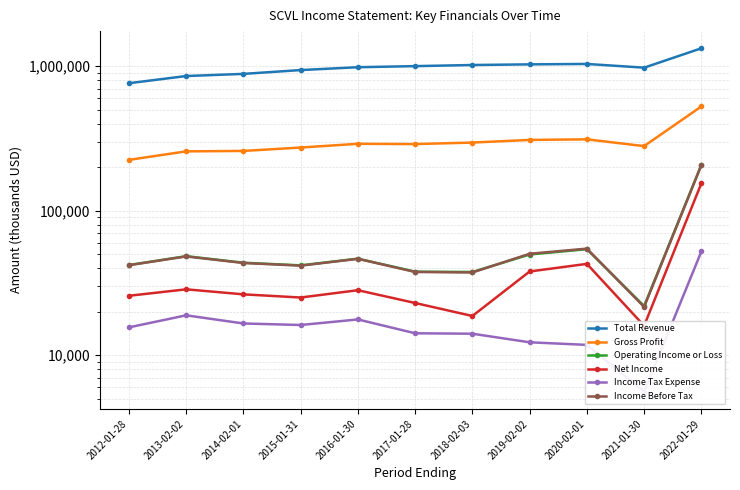

Reading right to left, list all the values displayed in this chart.

Total Revenue: 2022-01-29=1330400	2021-01-30=976800	2020-02-01=1036600	2019-02-02=1029700	2018-02-03=1019200	2017-01-28=1001100	2016-01-30=984000	2015-01-31=940200	2014-02-01=884800	2013-02-02=855000	2012-01-28=762500
Gross Profit: 2022-01-29=526800	2021-01-30=280000	2020-02-01=311900	2019-02-02=309000	2018-02-03=296300	2017-01-28=289200	2016-01-30=290500	2015-01-31=273700	2014-02-01=259300	2013-02-02=257500	2012-01-28=224900
Operating Income or Loss: 2022-01-29=207700	2021-01-30=21900	2020-02-01=54200	2019-02-02=49800	2018-02-03=37700	2017-01-28=37900	2016-01-30=46600	2015-01-31=41900	2014-02-01=43700	2013-02-02=48500	2012-01-28=42100
Net Income: 2022-01-29=154900	2021-01-30=16000	2020-02-01=42900	2019-02-02=38000	2018-02-03=18700	2017-01-28=23000	2016-01-30=28200	2015-01-31=25100	2014-02-01=26400	2013-02-02=28600	2012-01-28=25800
Income Tax Expense: 2022-01-29=52300	2021-01-30=5600	2020-02-01=11800	2019-02-02=12300	2018-02-03=14100	2017-01-28=14200	2016-01-30=17700	2015-01-31=16200	2014-02-01=16600	2013-02-02=18900	2012-01-28=15600
Income Before Tax: 2022-01-29=207200	2021-01-30=21600	2020-02-01=54700	2019-02-02=50400	2018-02-03=37400	2017-01-28=37700	2016-01-30=46500	2015-01-31=41700	2014-02-01=43500	2013-02-02=48300	2012-01-28=42000